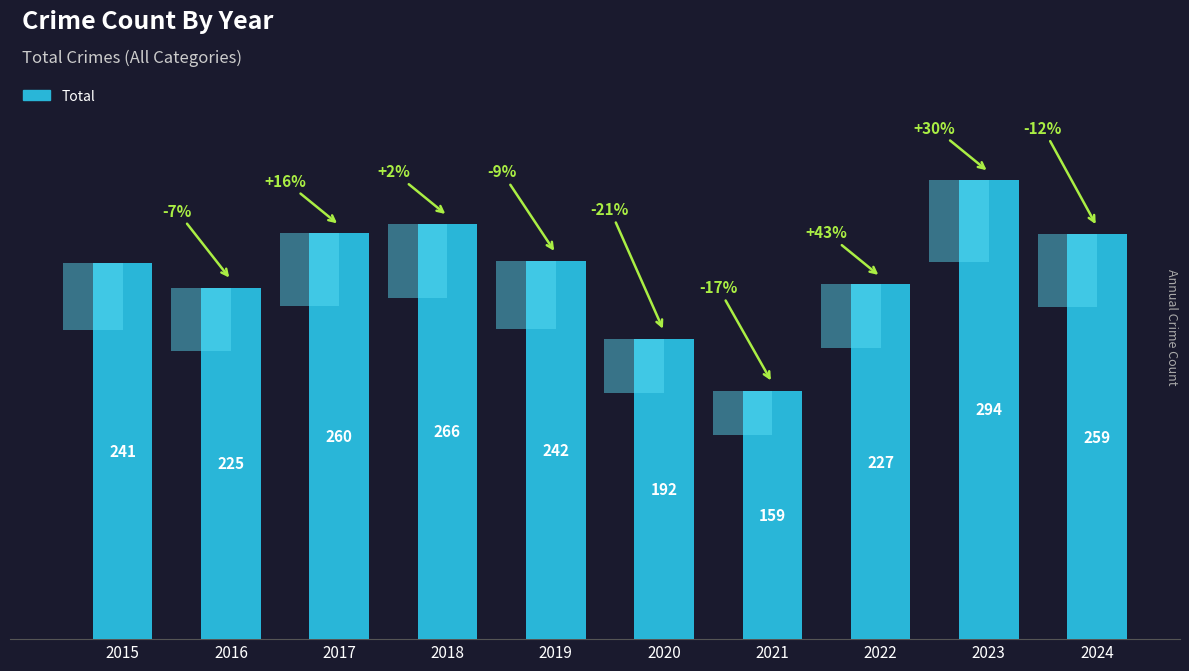

Which label corresponds to the smallest value in the chart?

2021